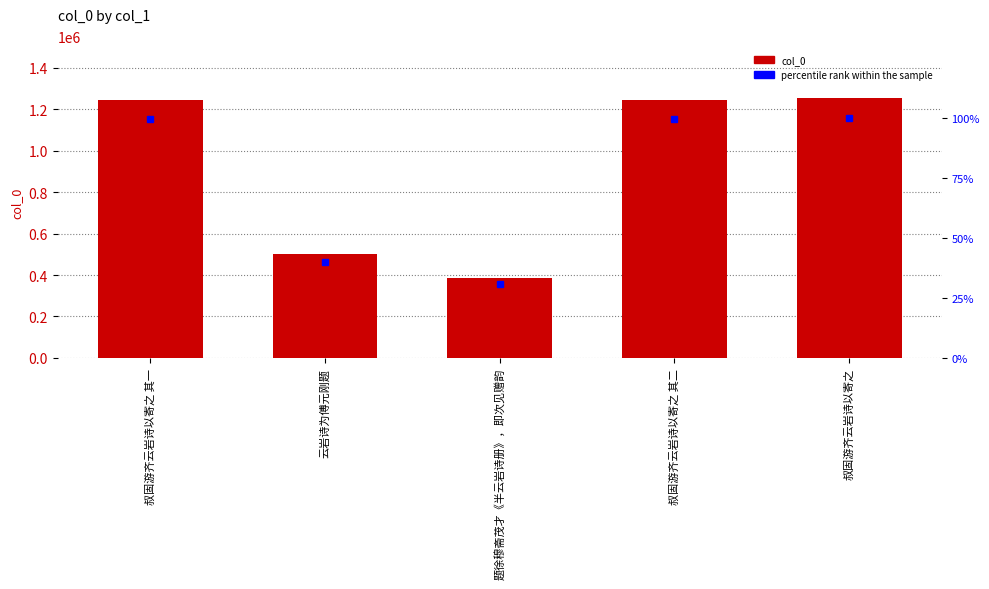

How many distinct data groups are displayed?

2